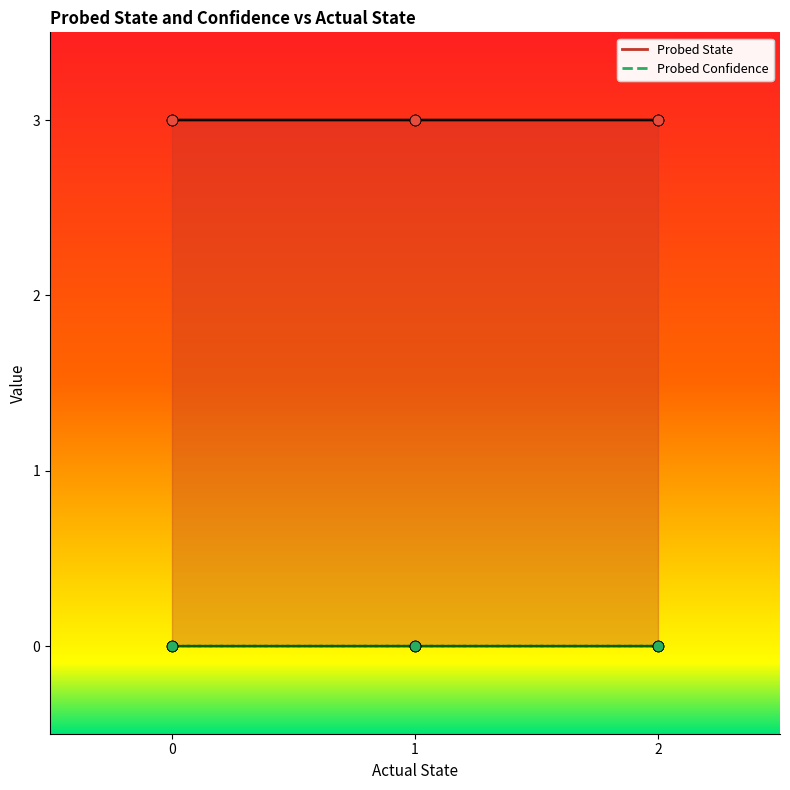

What is the total value across all series at sect3 libA 1?

3